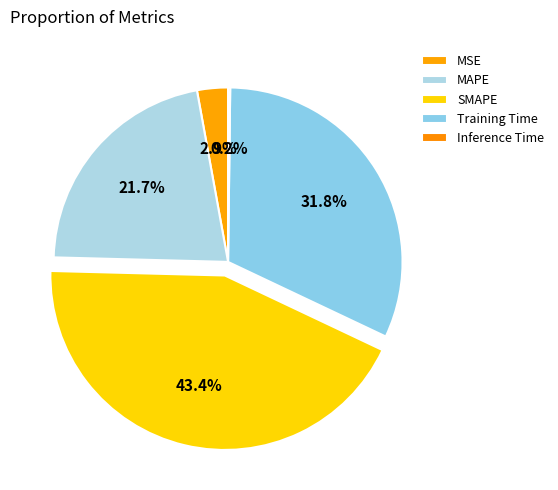

To the nearest percent, what portion does MAPE represent?

22%